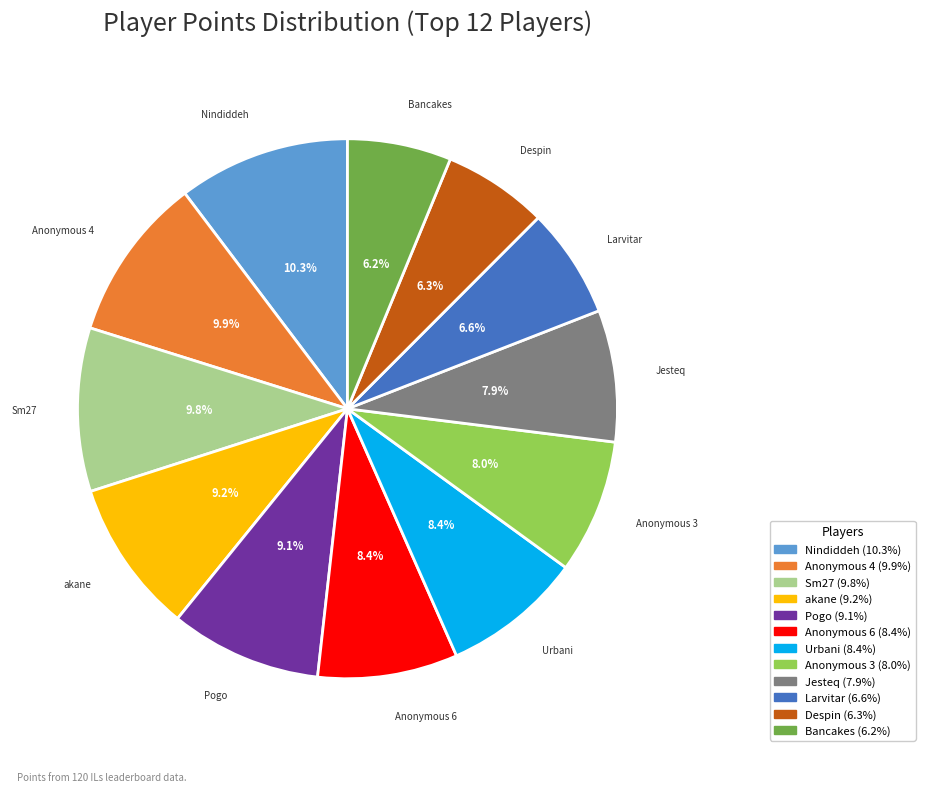

How many slices are in this pie chart?

12